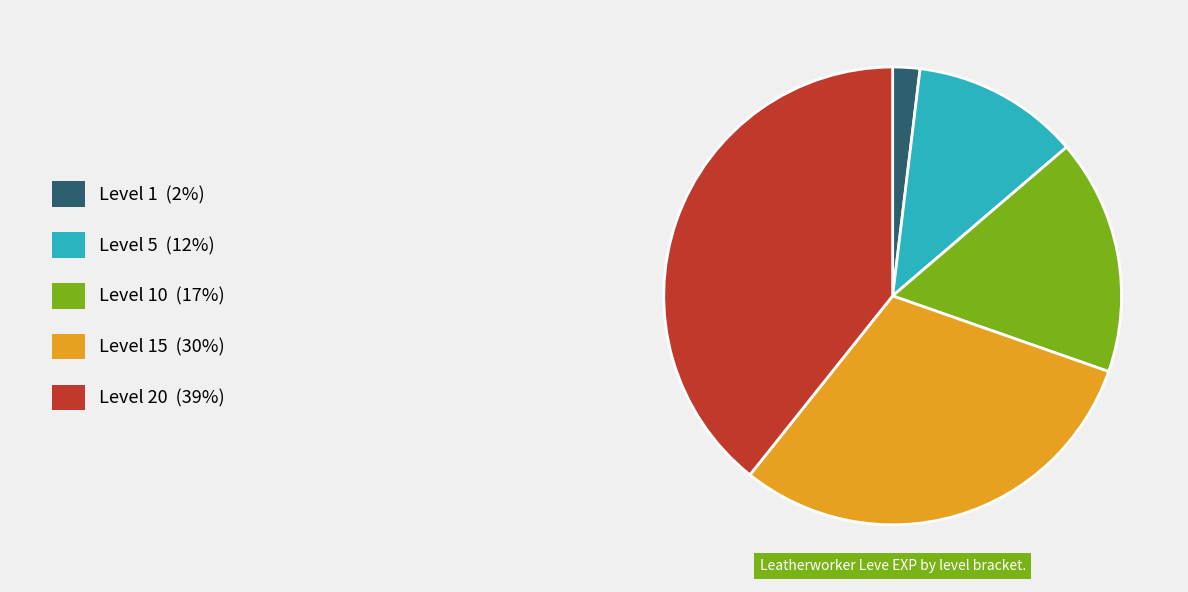

Count the number of slices in the pie.

5